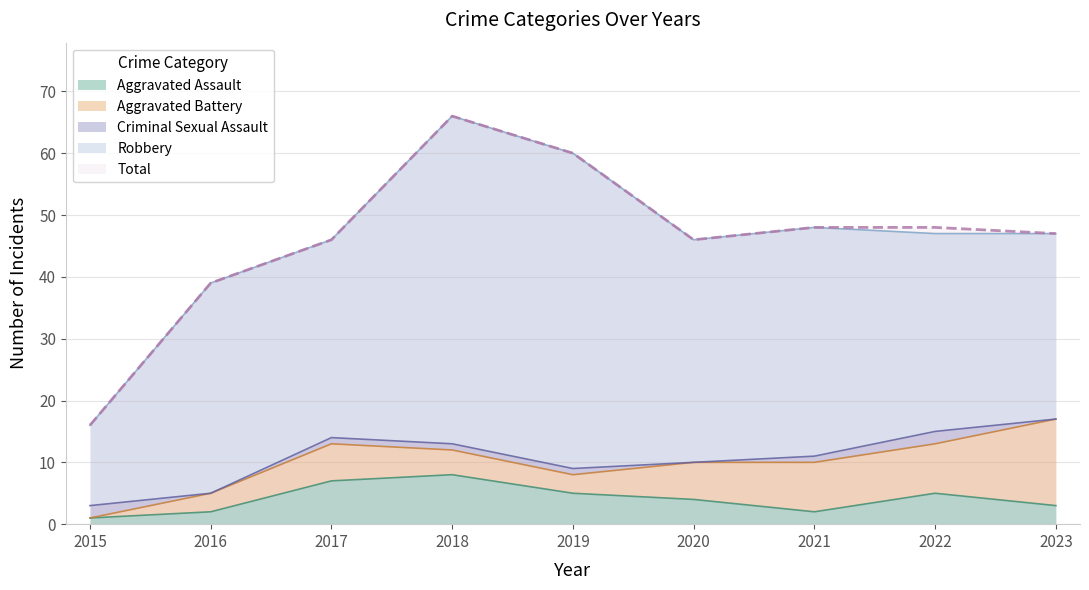

What is the difference between the second highest and minimum values in the Aggravated Assault series?

6